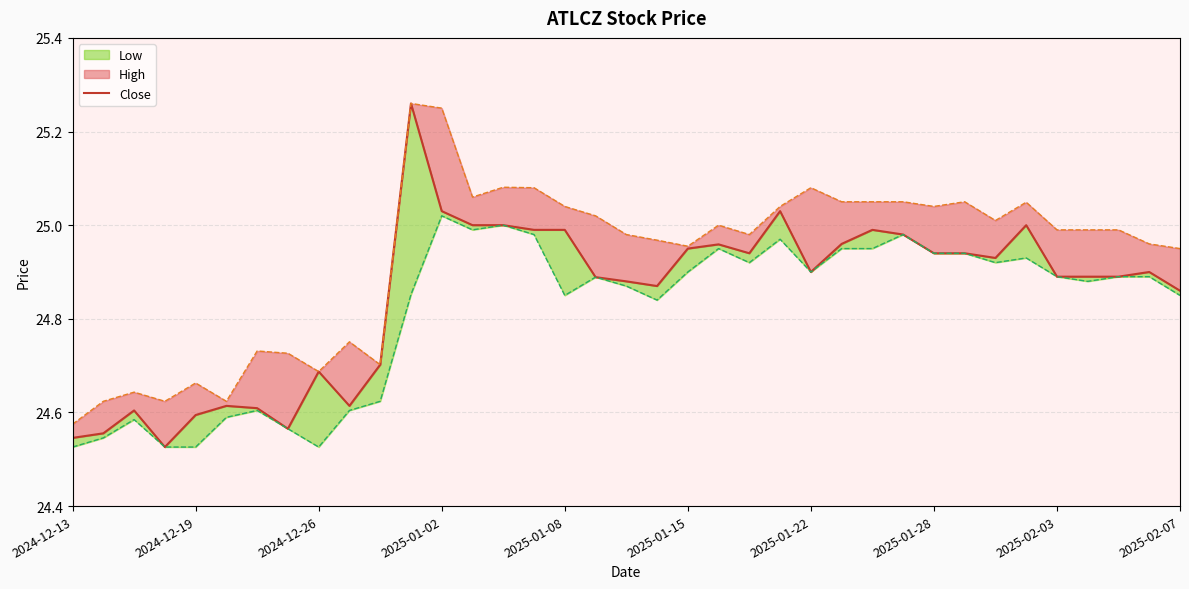

Does the chart display data point markers on the line(s)?

No